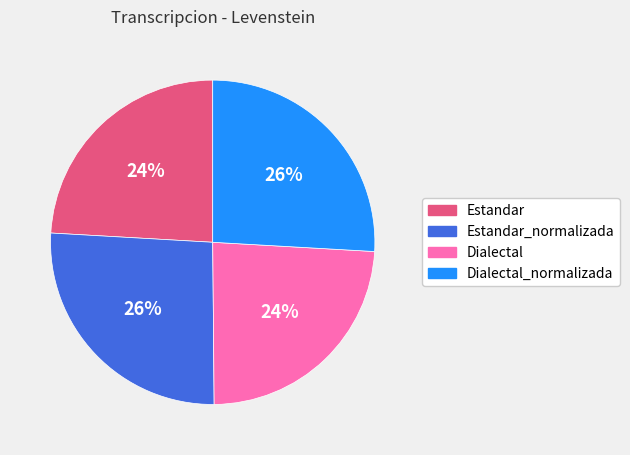

To the nearest percent, what is the difference between the largest and smallest slice percentages?

2%